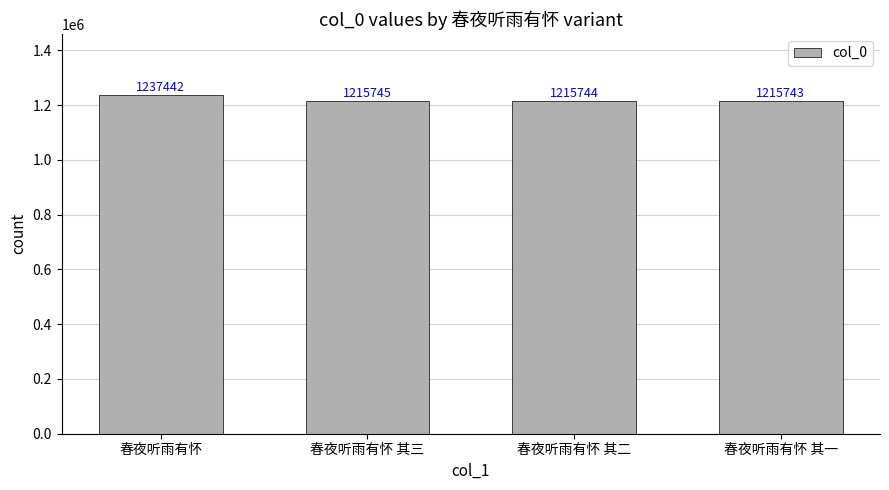

What is the change in value from 春夜听雨有怀 to 春夜听雨有怀 其一?

-21699